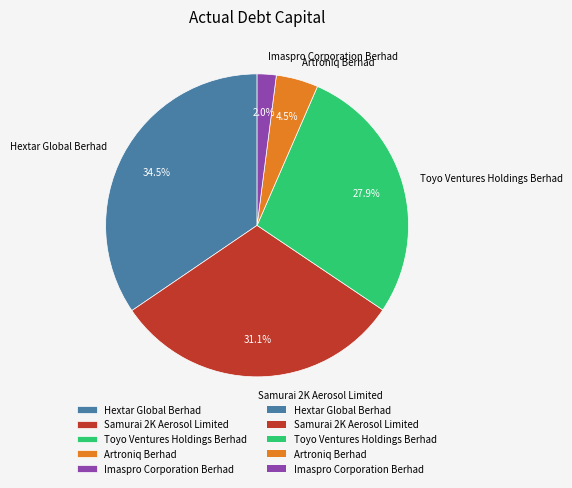

What percentage is the Toyo Ventures Holdings Berhad slice, to the nearest percent?

28%